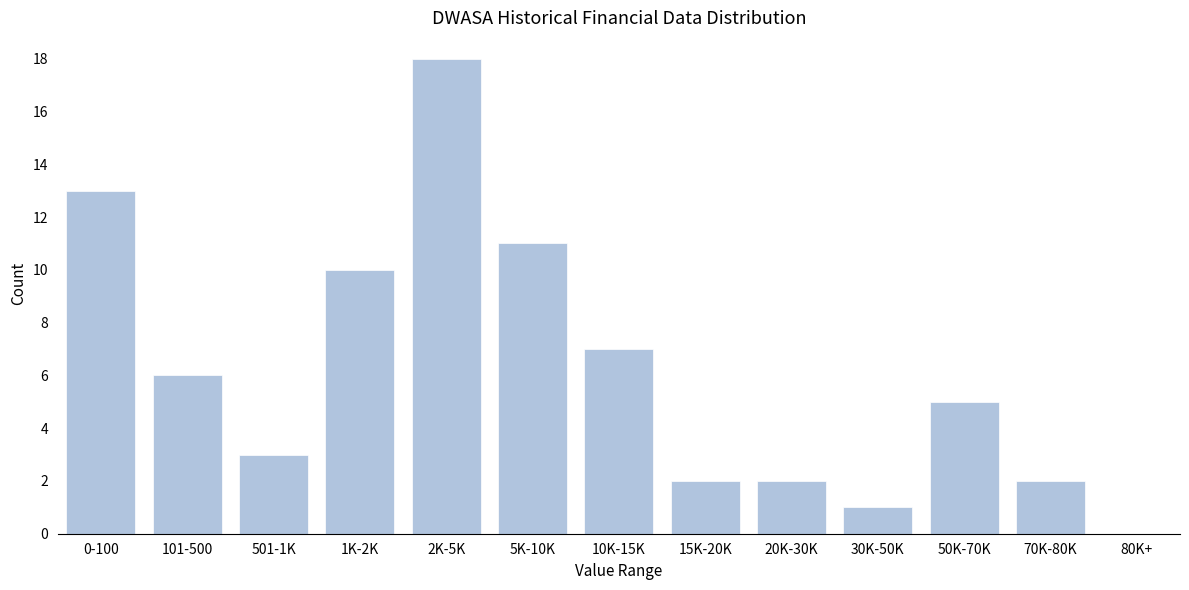

Reading right to left, what are all the values shown in this chart?

80K+=0	70K-80K=2	50K-70K=5	30K-50K=1	20K-30K=2	15K-20K=2	10K-15K=7	5K-10K=11	2K-5K=18	1K-2K=10	501-1K=3	101-500=6	0-100=13